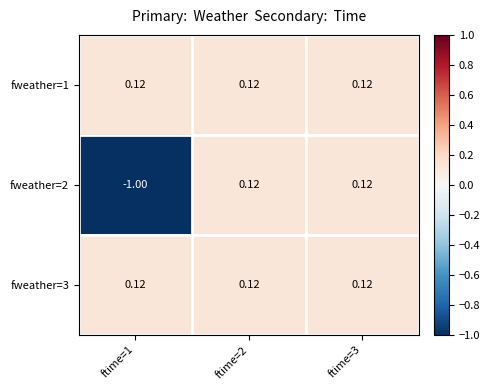

At which category is the sum across all series the highest?

ftime=2